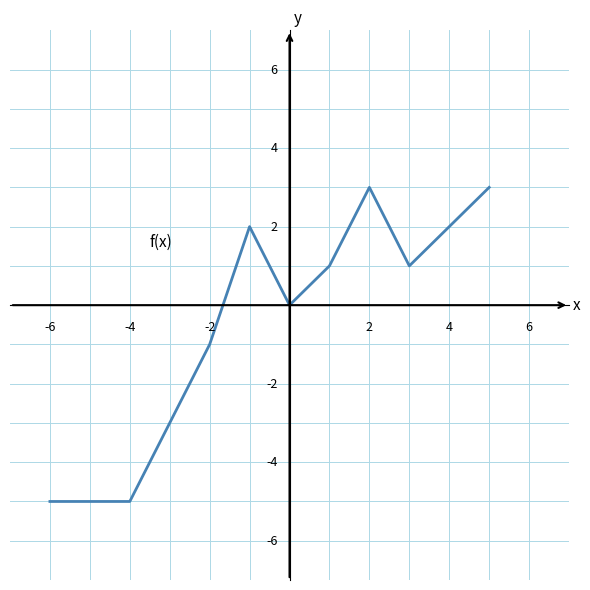

What is the smallest value displayed?

-5